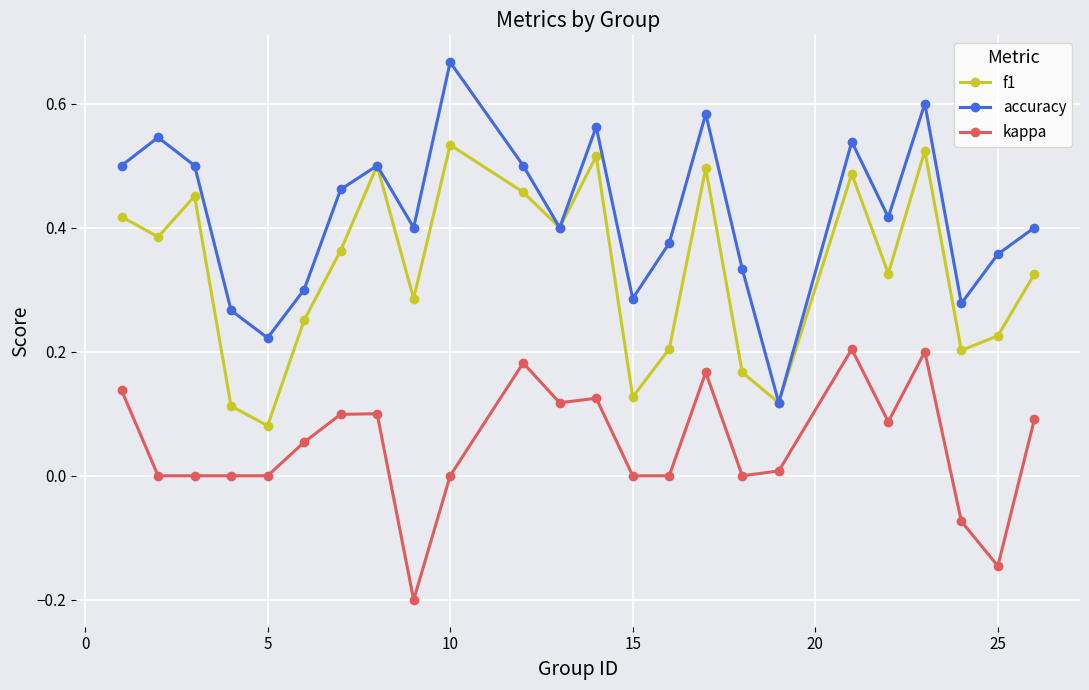

List the series in order of their overall mean, highest first.

accuracy, f1, kappa